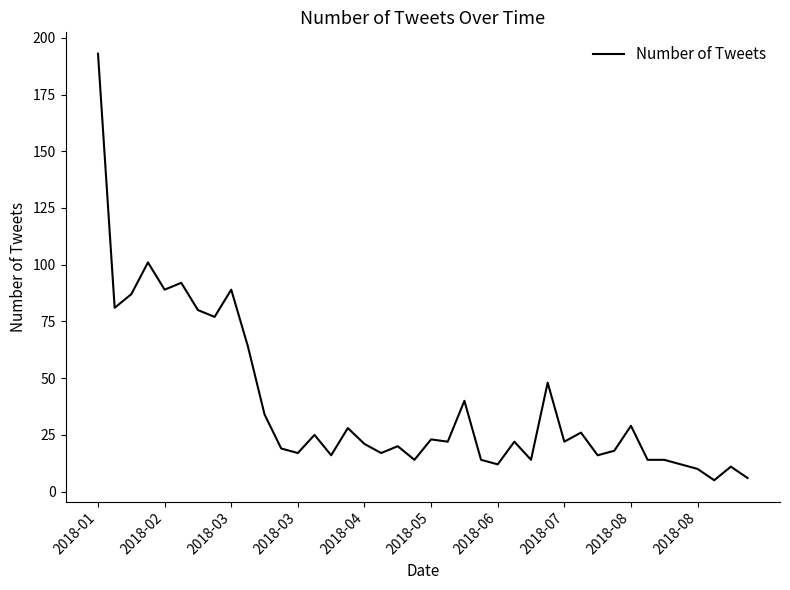

What is the minimum value shown in the chart?

5